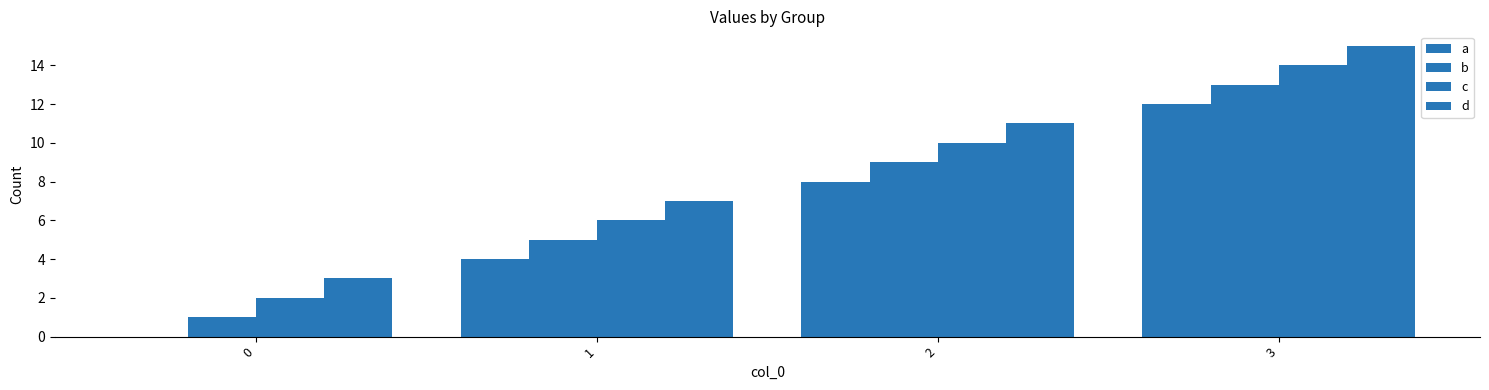

Are the bars grouped side by side (vs. stacked)?

Yes